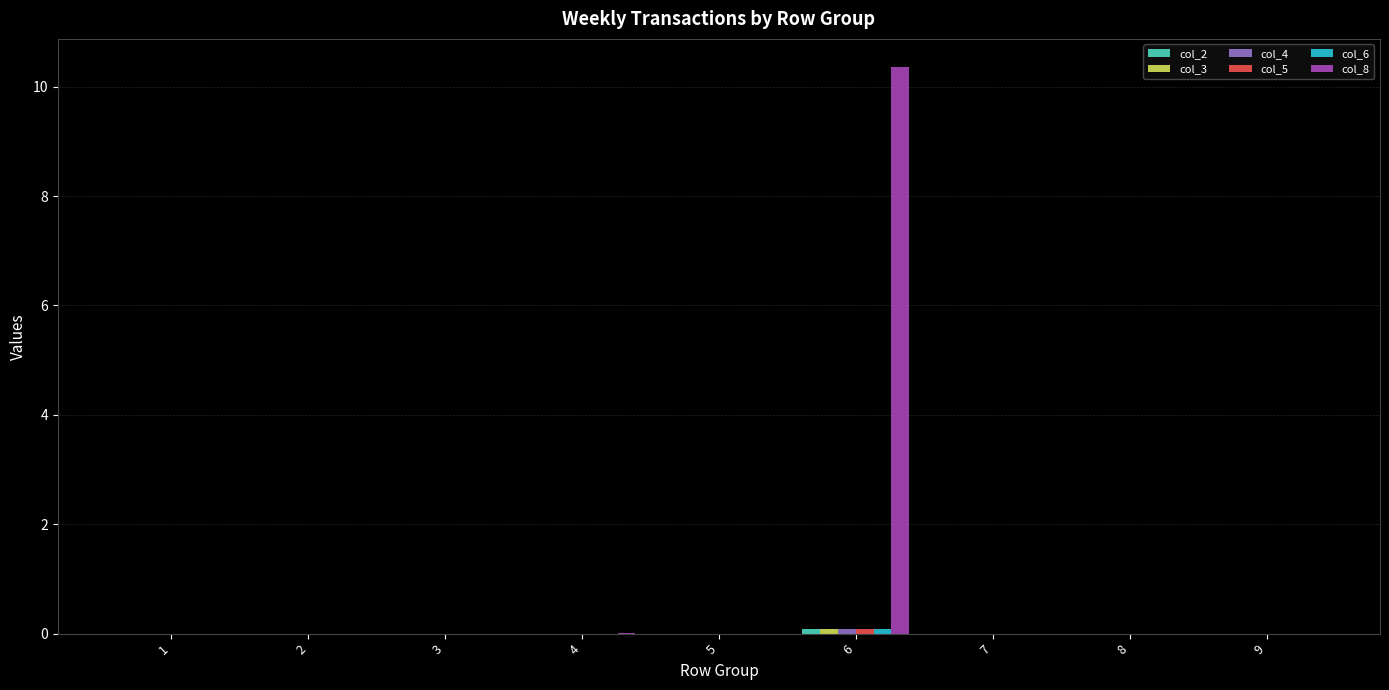

At which category is the sum across all series the highest?

6